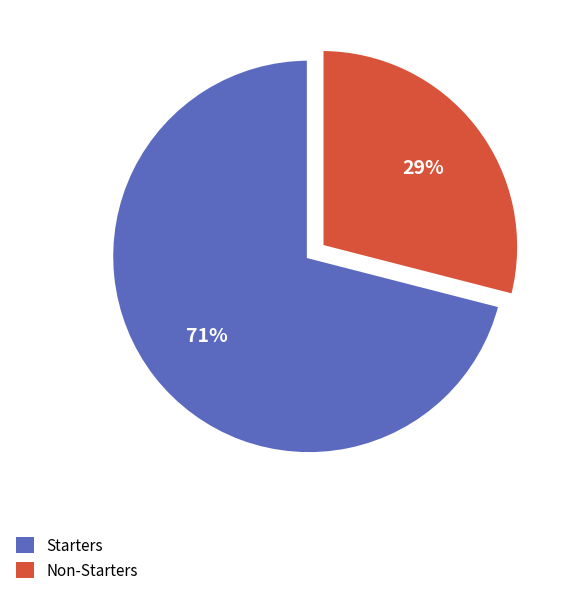

Is there a majority slice in this chart?

Yes